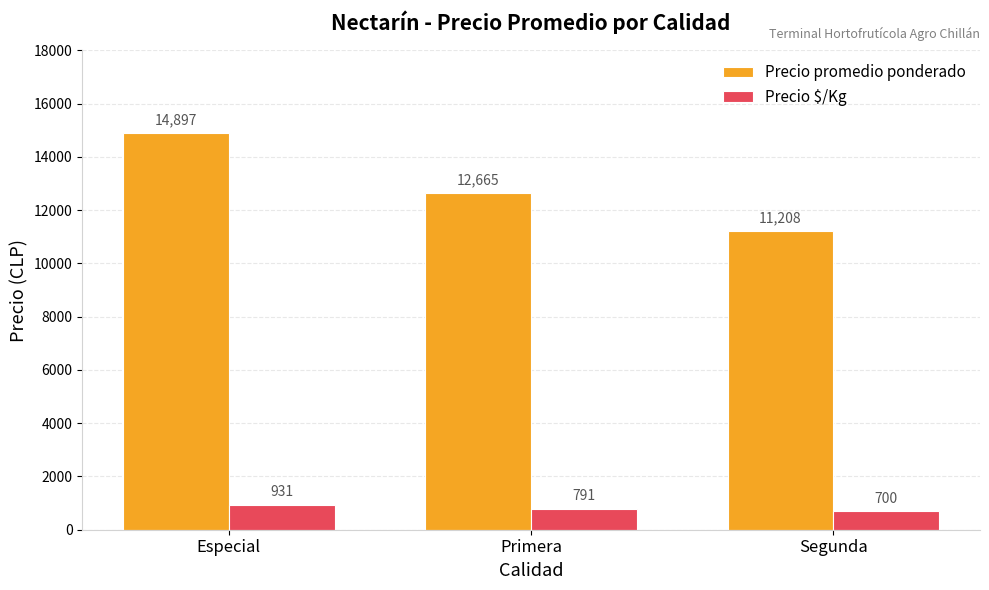

What value does the Precio $/Kg series have at Segunda?

700